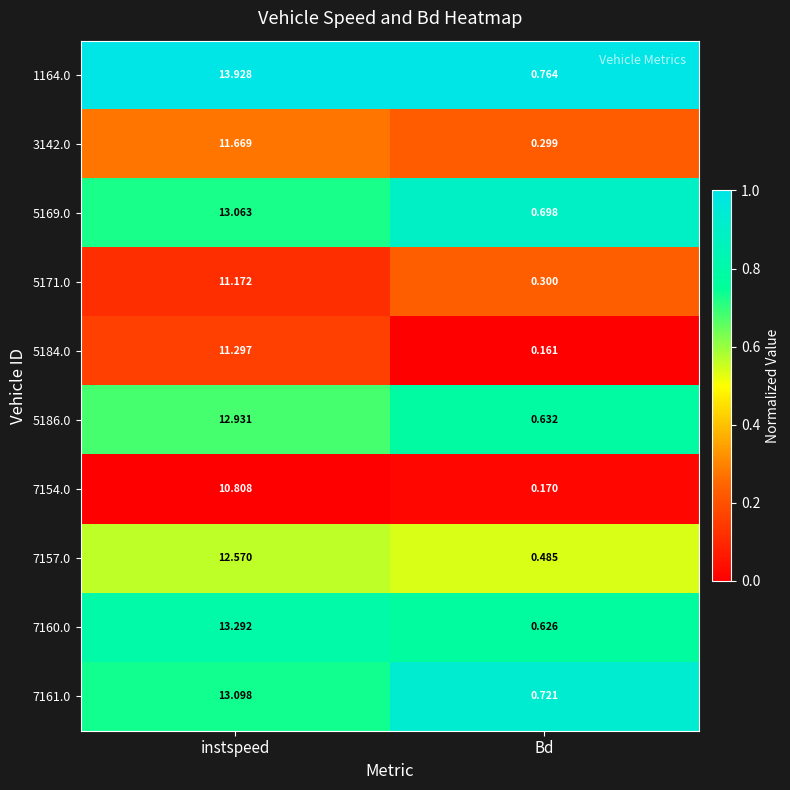

Between instspeed and Bd, which series saw the biggest shift?

1164.0